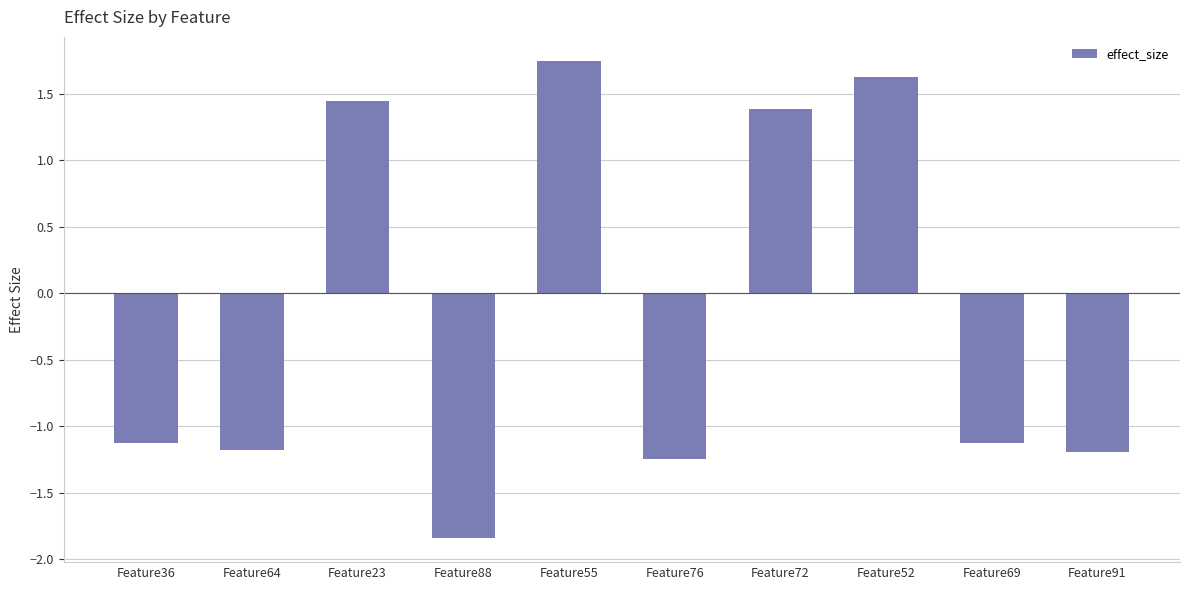

What is the average value?

-0.1